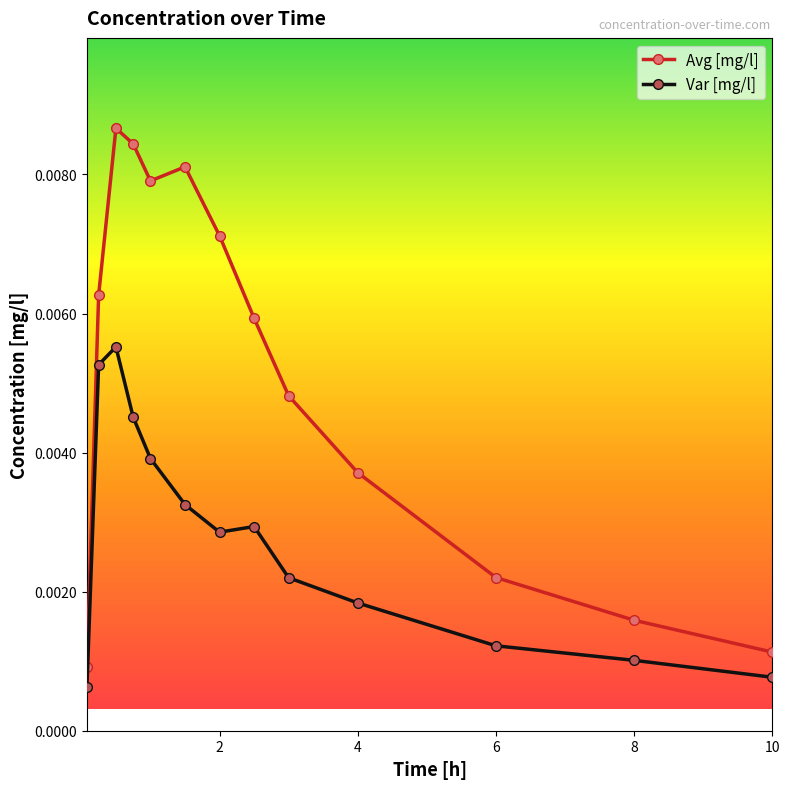

Which series has the widest spread of values?

Avg [mg/l]